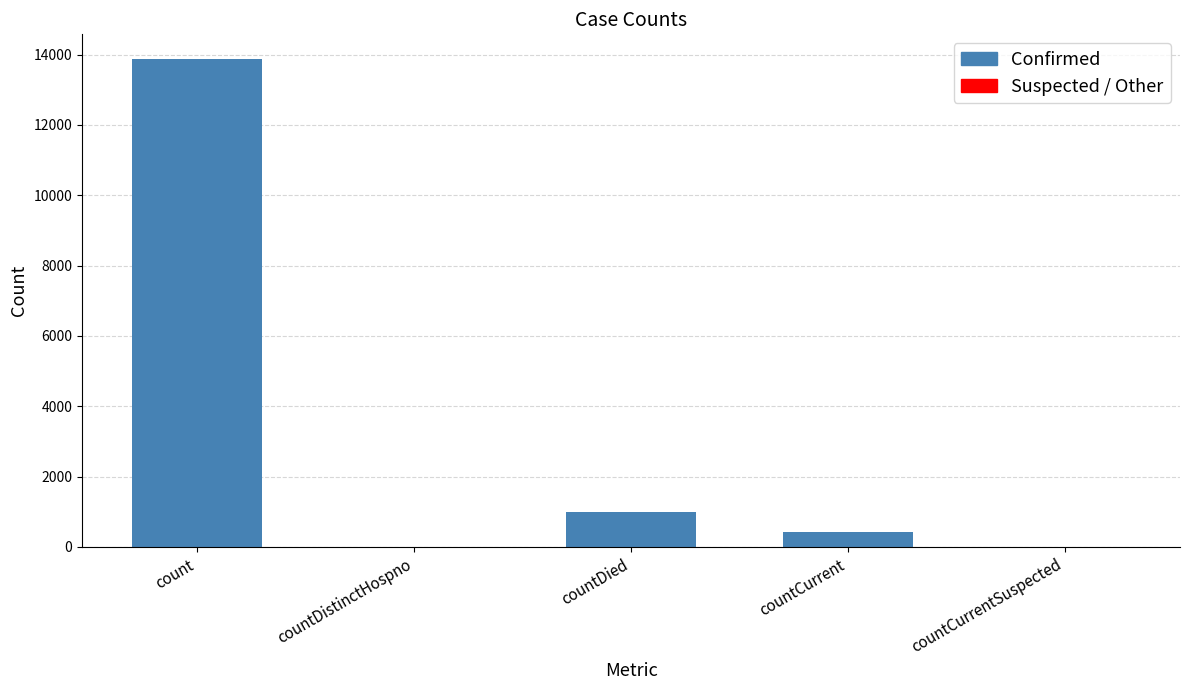

Which category has the highest value across all series?

count